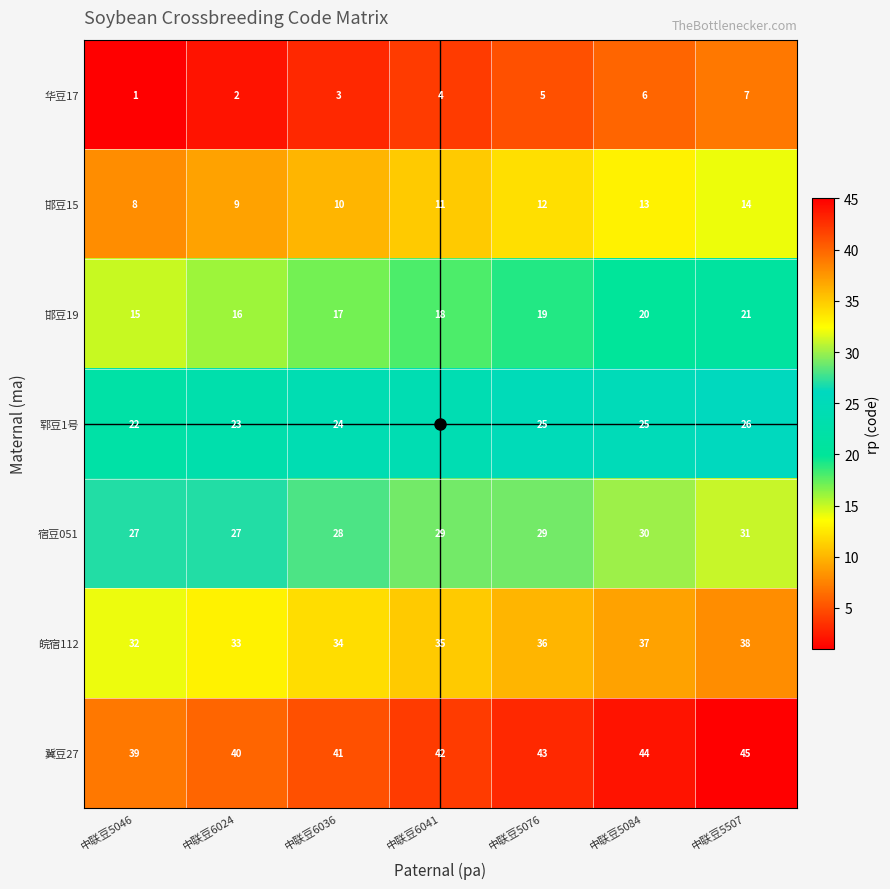

What is the sum of the 华豆17 values at 中联豆5507 and 中联豆5076?

12